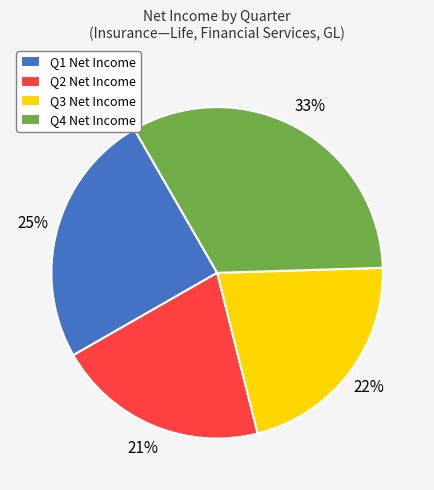

Is it true that Q1 Net Income is 19% of the pie?

False